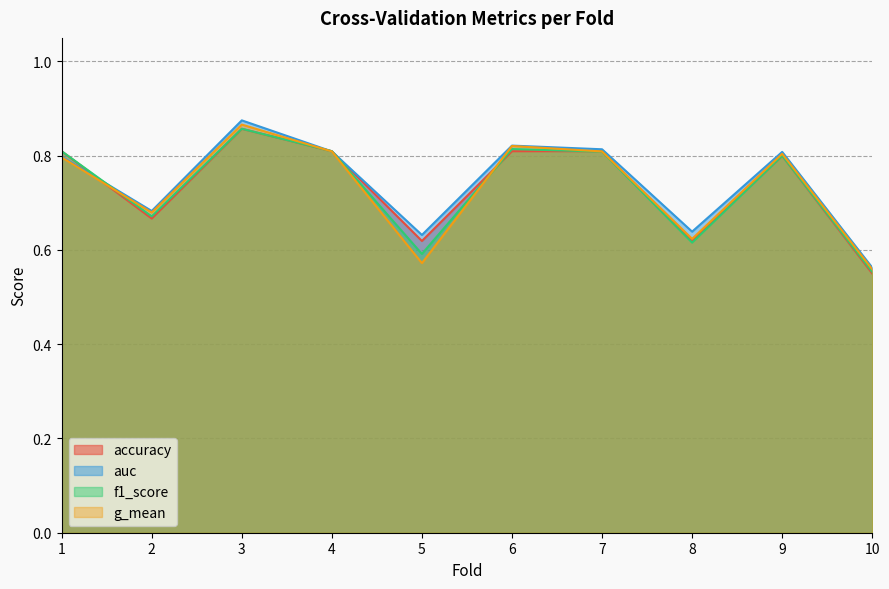

What is the value of the accuracy point at the 10th from the left?

0.6